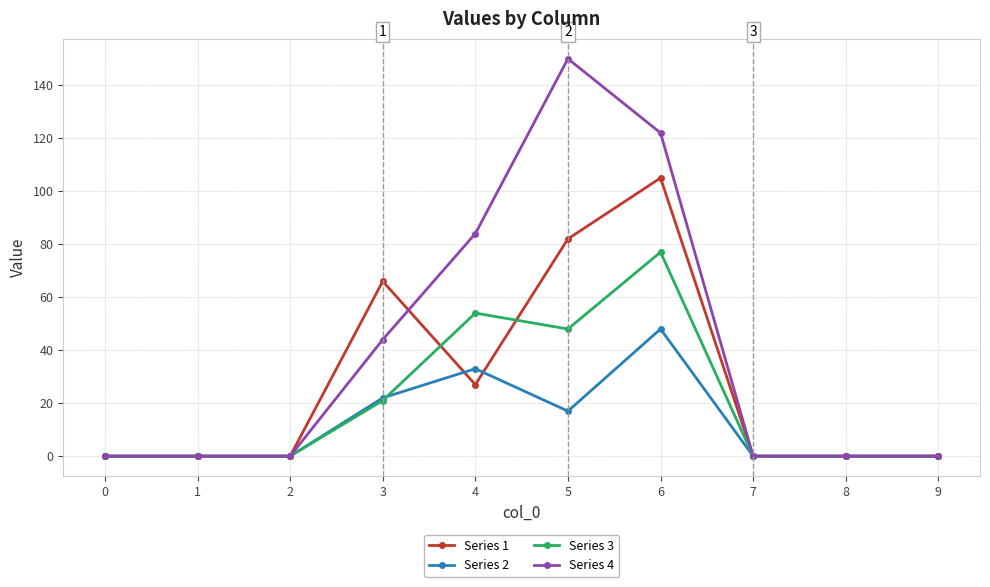

True or false: Series 4 has a value of 44 at 3.

True